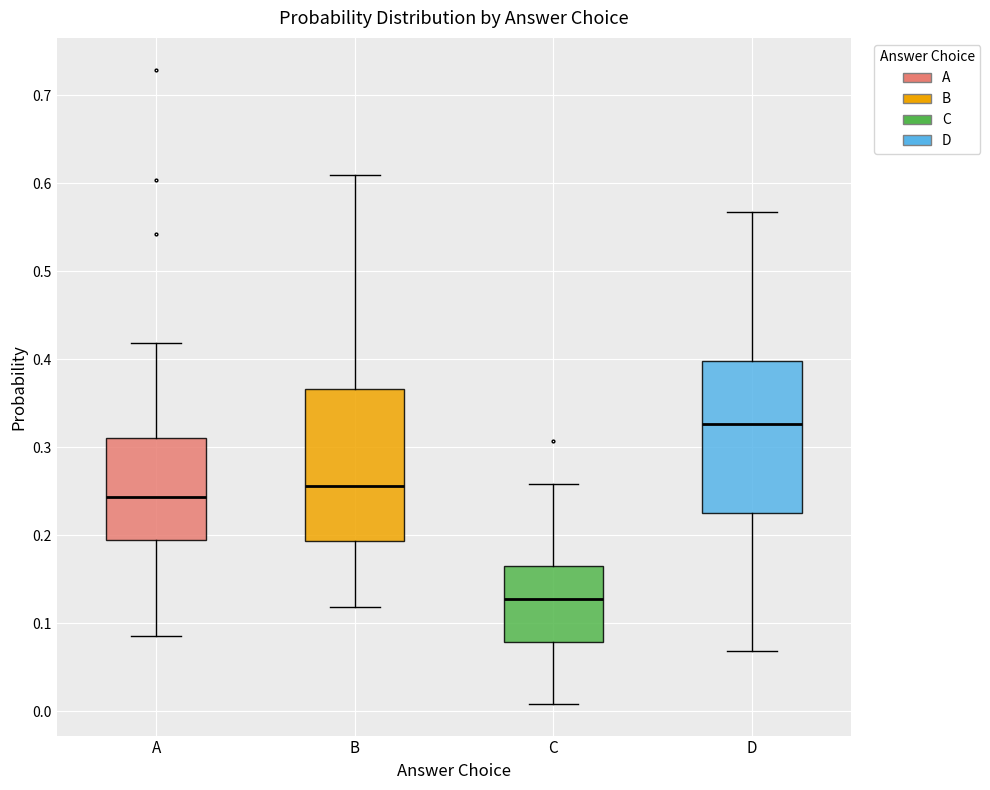

Where is the upper edge of the box for D on the y-axis? The values are not printed on the chart, so give them approximately, as read against the axis.

0.40